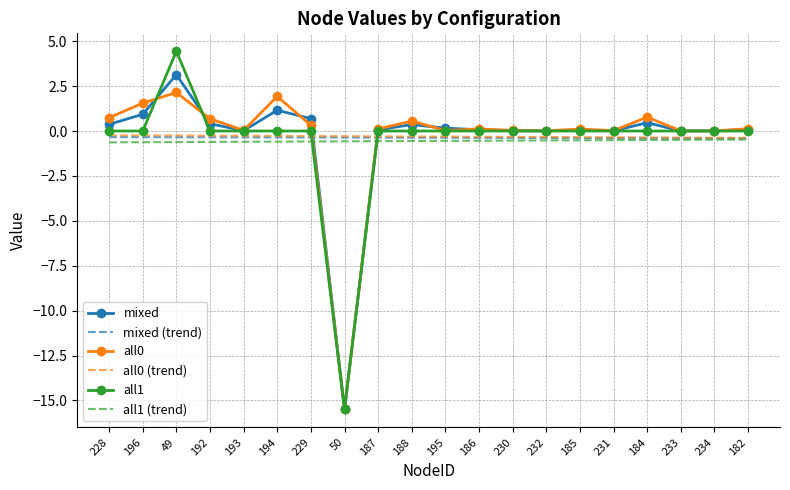

What is the total value across all series at 50?

-47.7